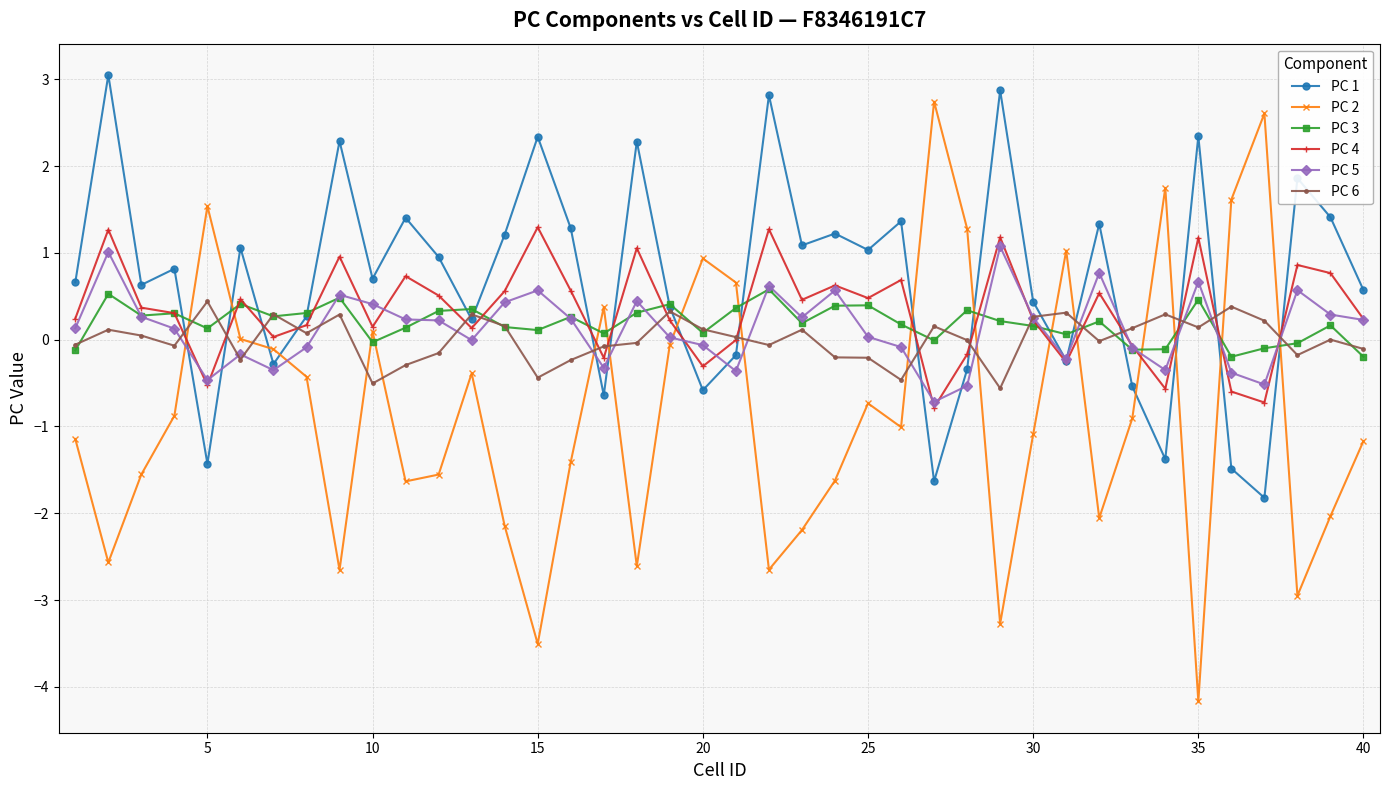

Which series has the largest total across all categories?

PC 1